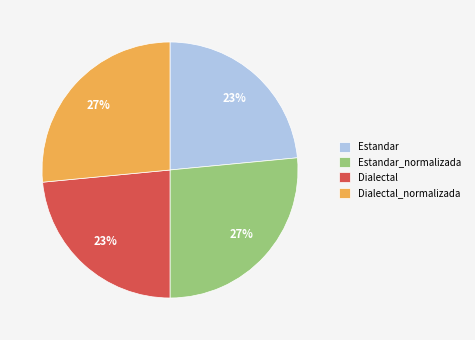

Is there any slice that represents more than half of the pie?

No